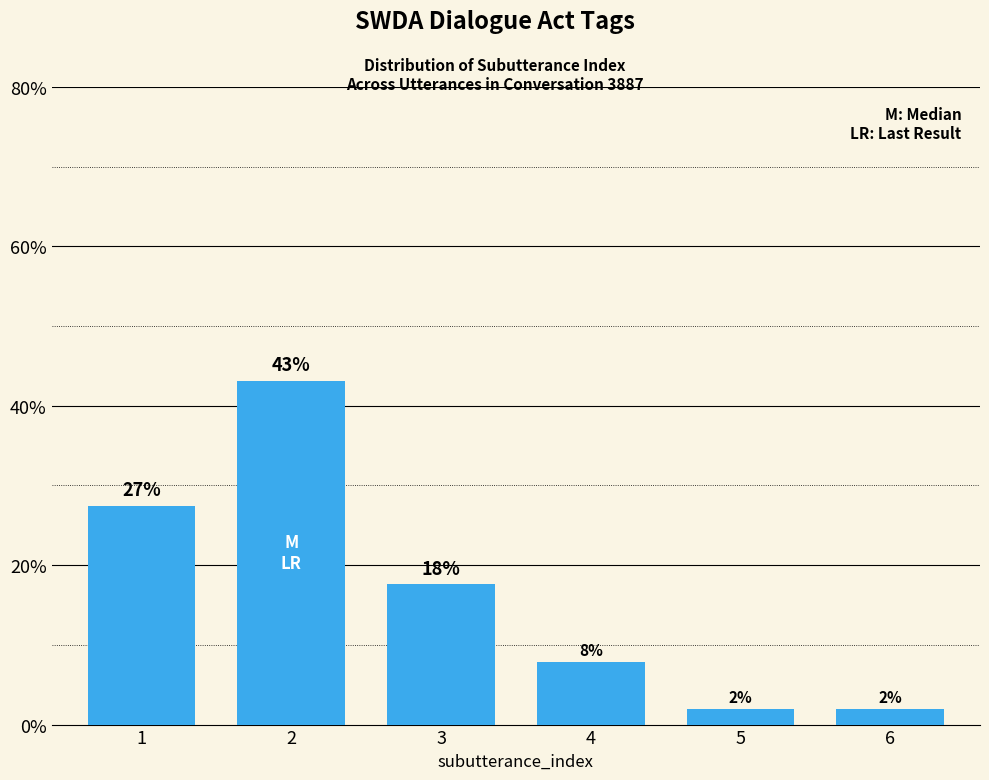

The value at 2 is 28.4. True or false?

False